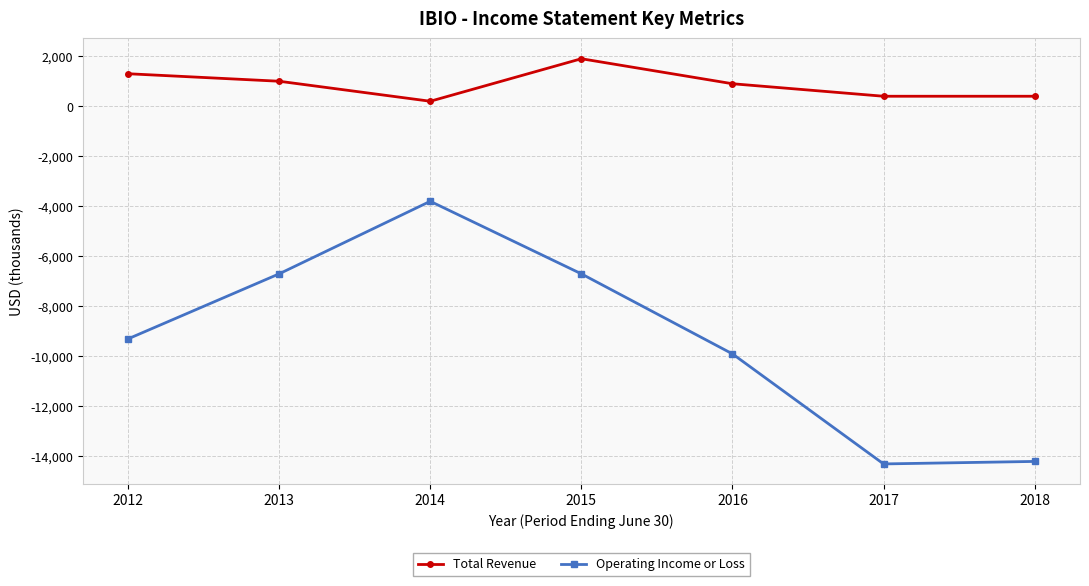

Rank the series by their maximum value, from lowest to highest.

Operating Income or Loss, Total Revenue